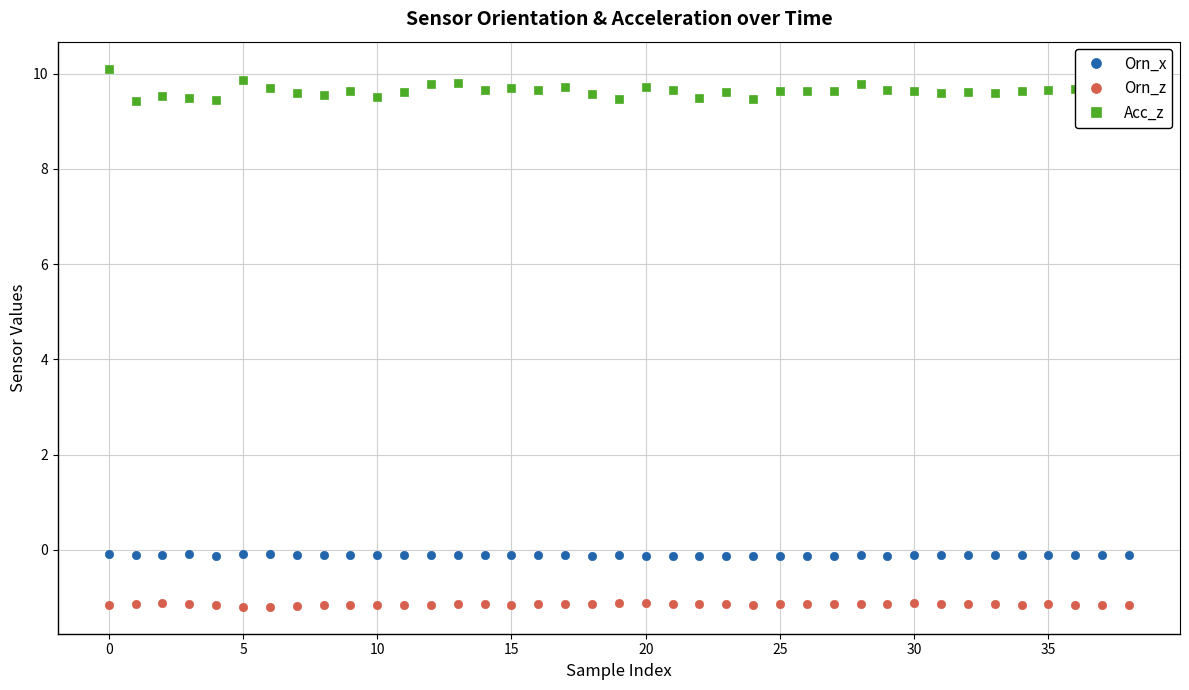

In Orn_x, how many points are higher than both neighbors (excluding endpoints)?

12